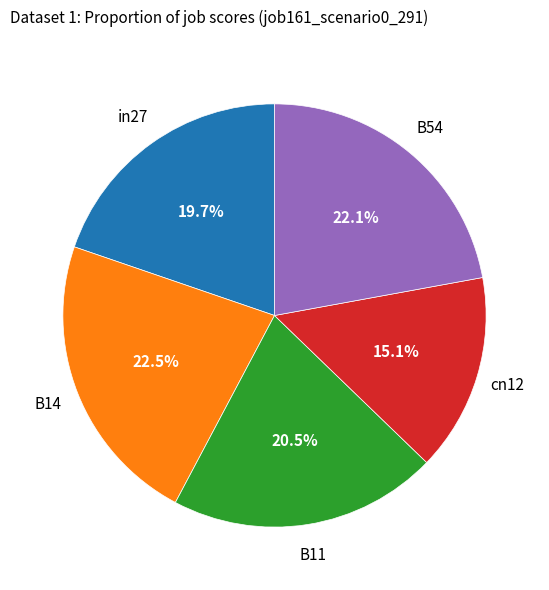

Does any single category account for the majority?

No